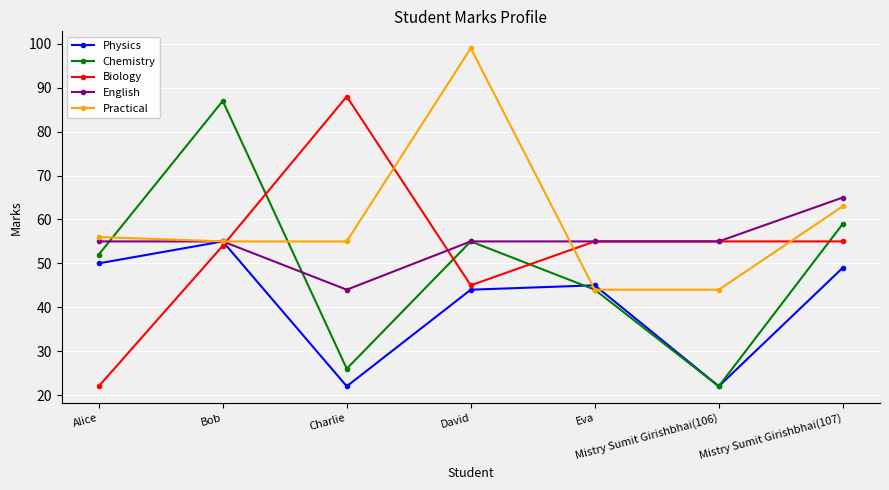

At which category is the sum across all series the highest?

Bob